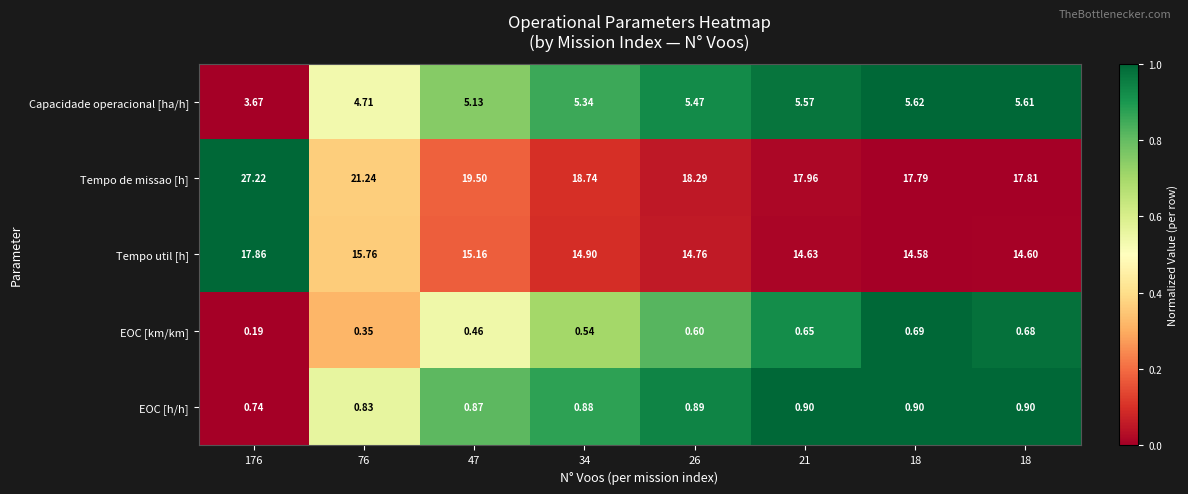

Count the number of data series in this chart.

5